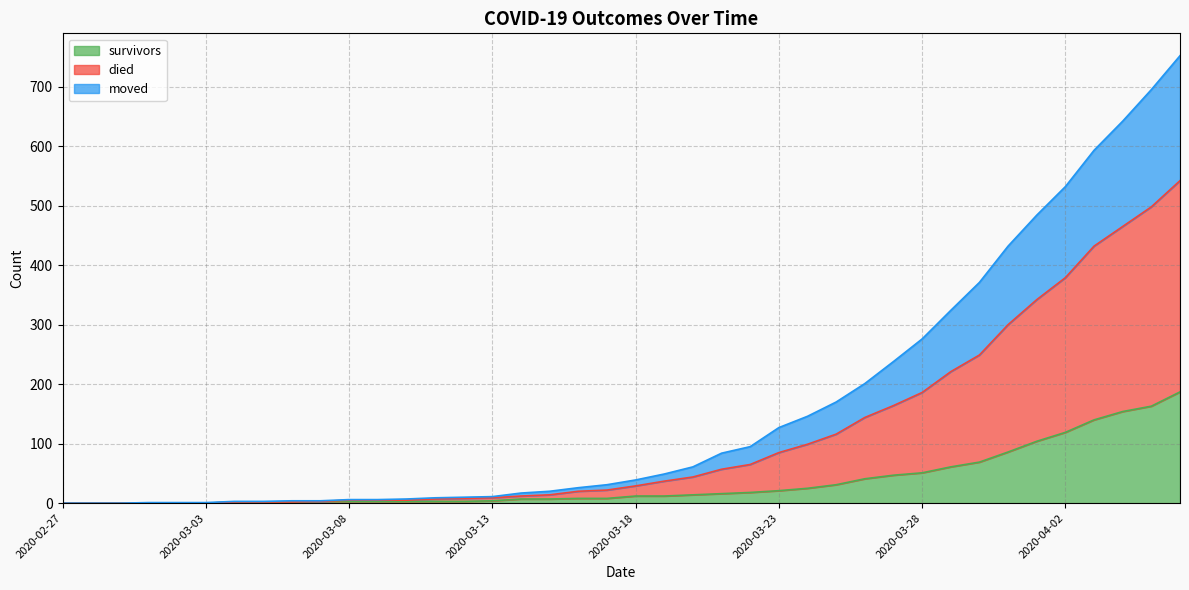

What is the label of the 28th point from the right?

2020-03-10